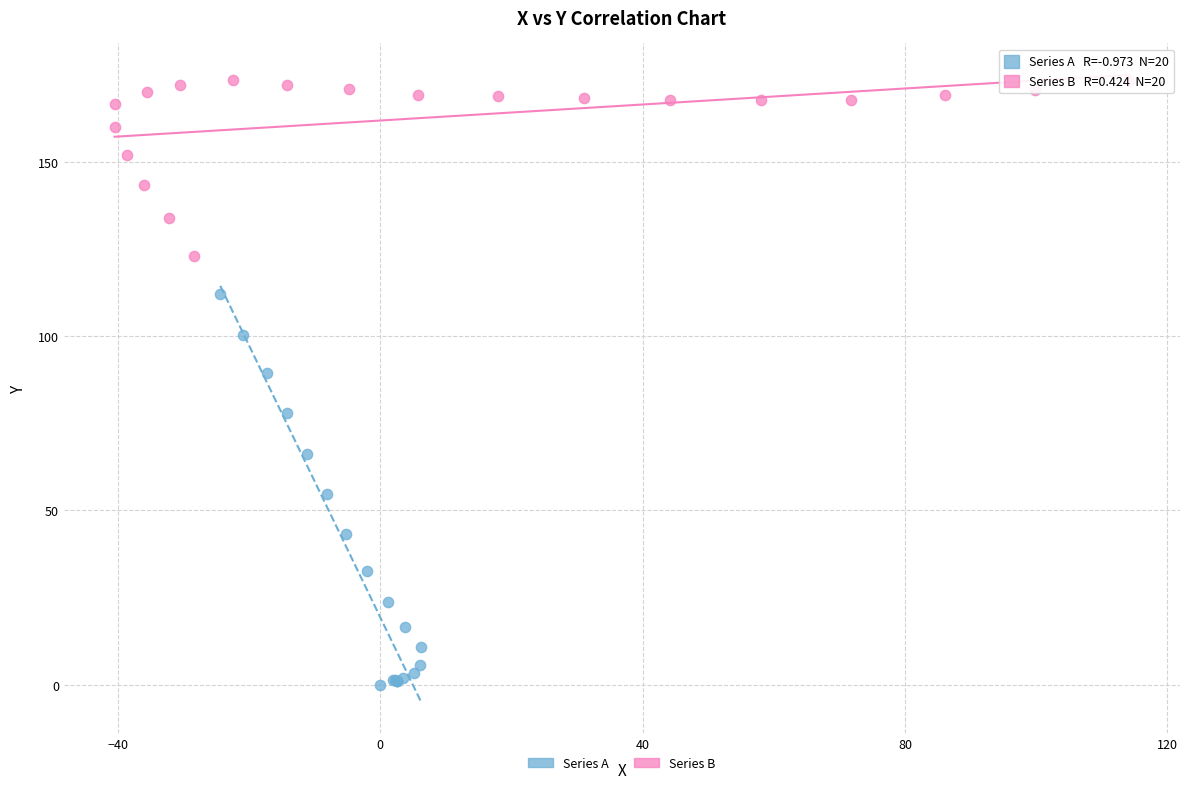

Which series contains the highest Y value?

Series B